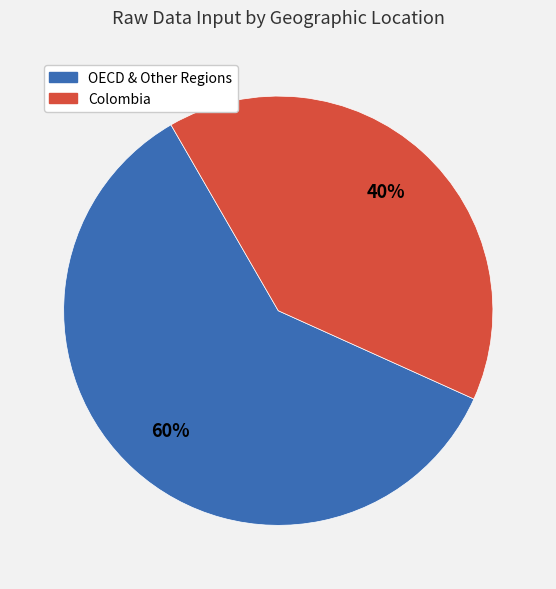

Is the sum of OECD & Other Regions and Colombia greater than half?

Yes